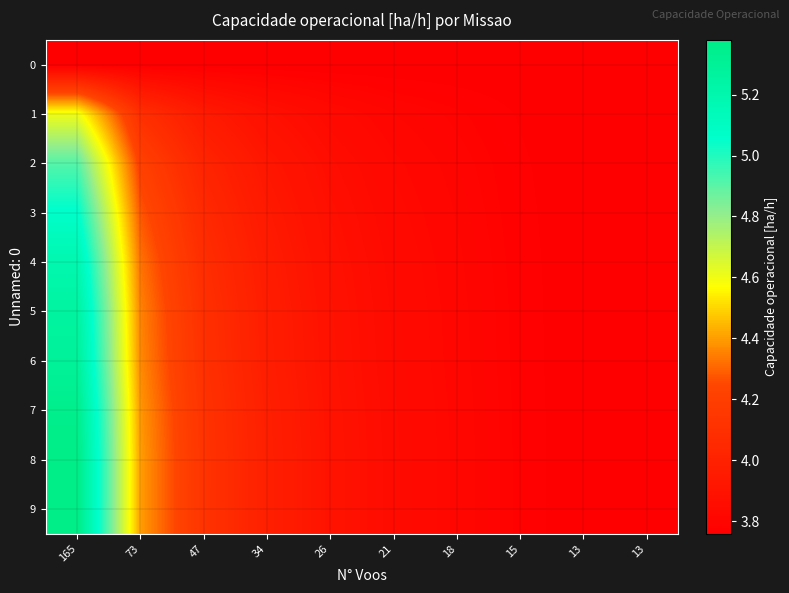

What is the spread (max minus min) of values at 18?

0.1